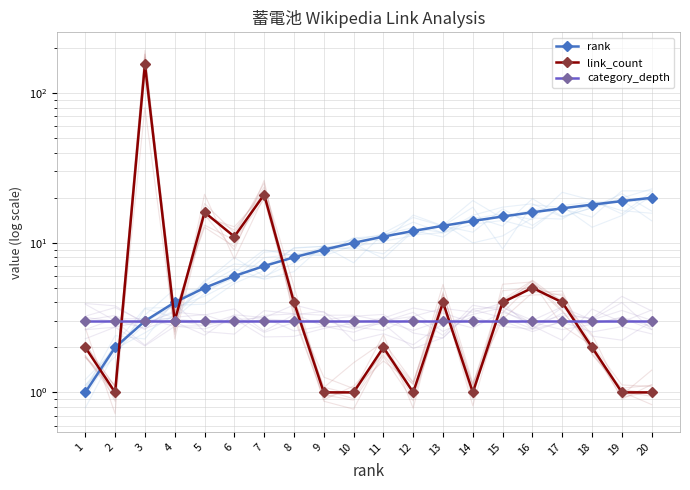

List the series in order of their peak value, lowest first.

category_depth, rank, link_count